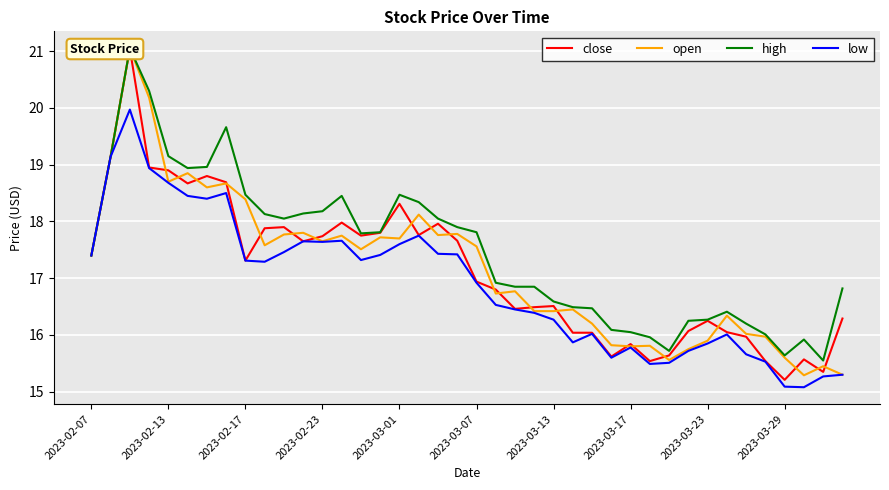

What are all the series names shown in the legend?

close, open, high, low